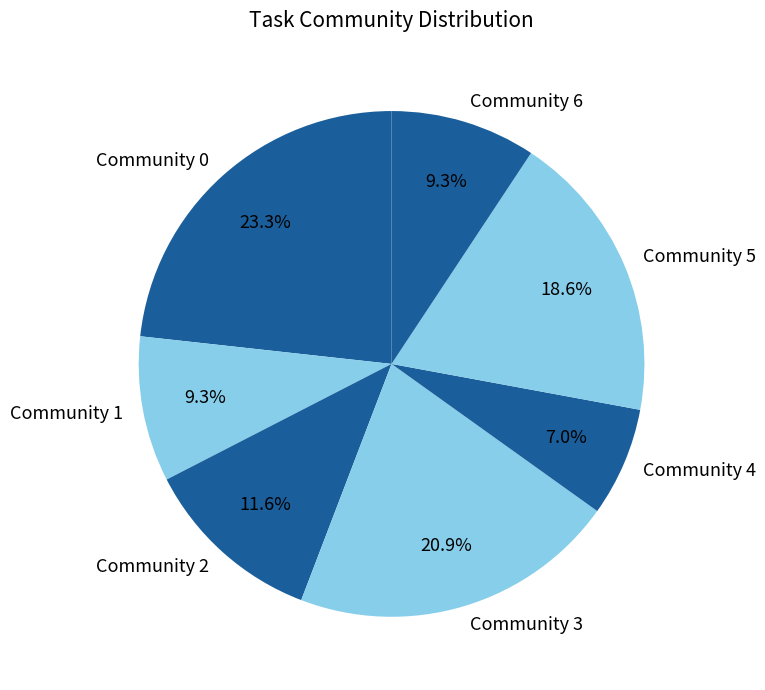

Which has a higher value, Community 2 or Community 0?

Community 0